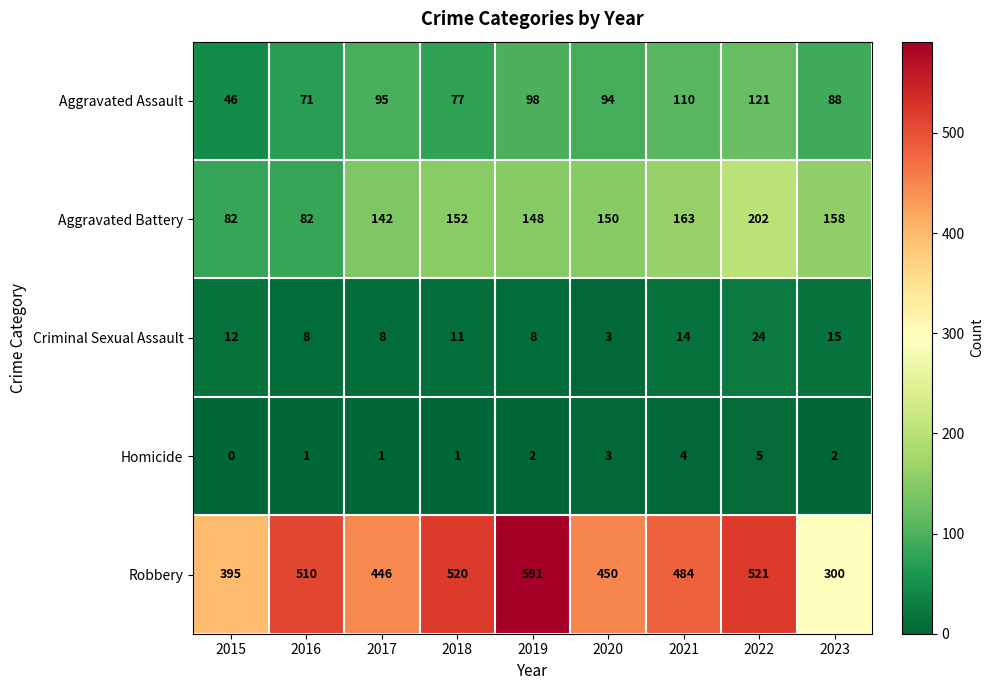

Between 2016 and 2023, which series saw the biggest shift?

Robbery